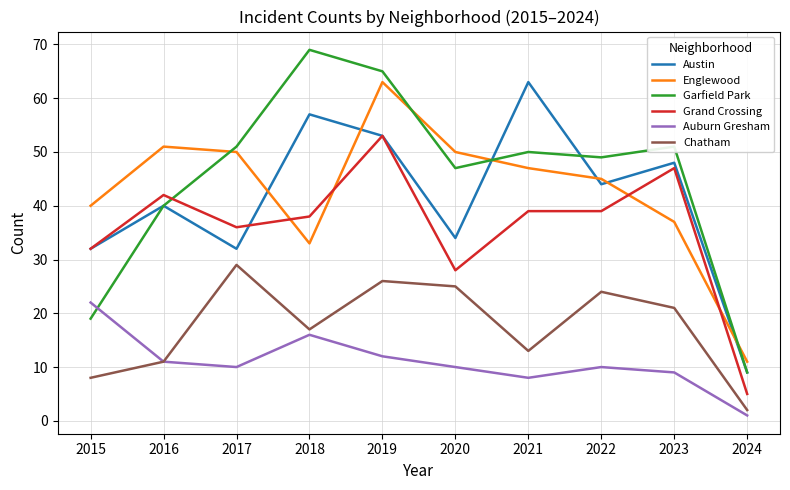

Does the chart have visible grid lines?

Yes